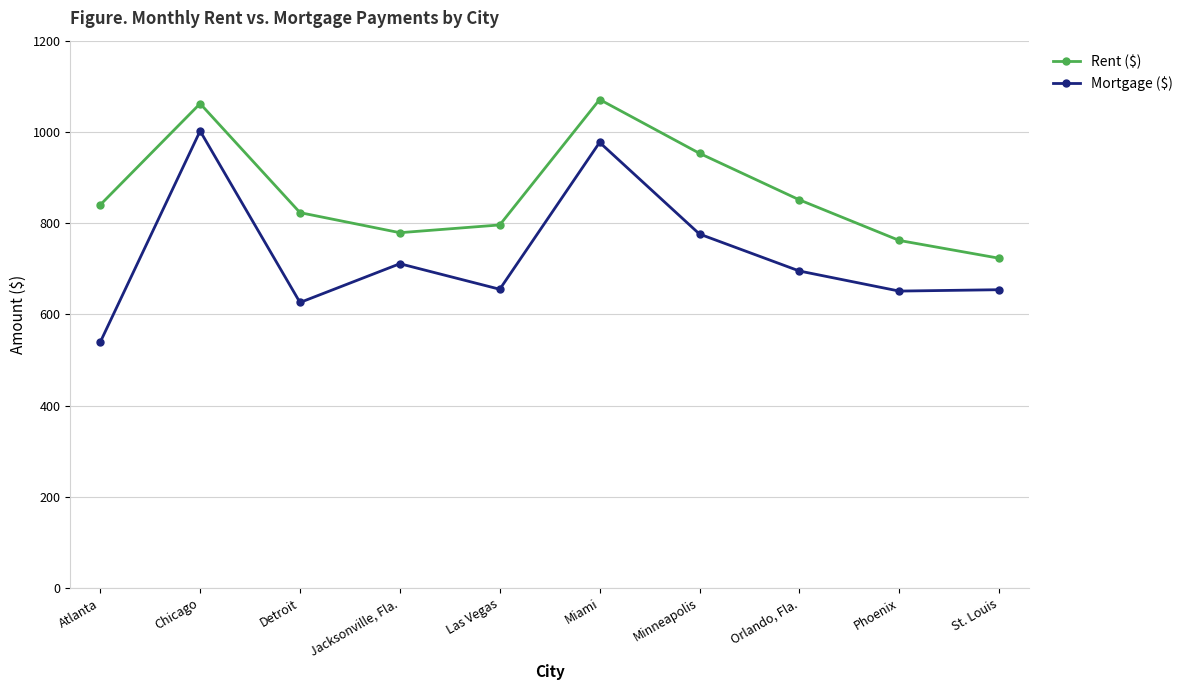

What is the greatest value displayed?

1071